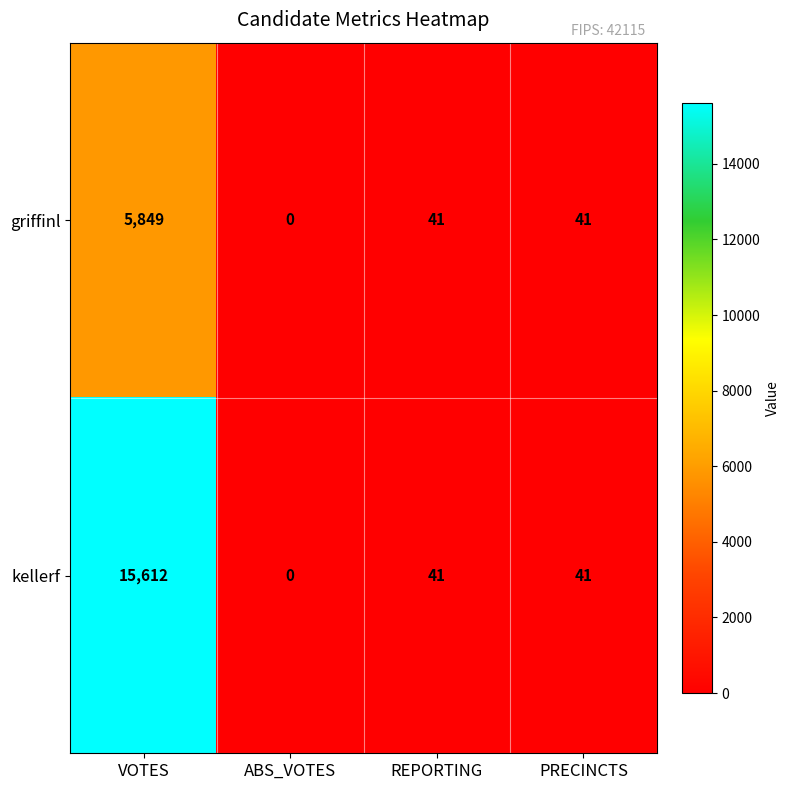

Reading right to left, what are all the values shown in this chart?

griffinl: PRECINCTS=41	REPORTING=41	ABS_VOTES=0	VOTES=5849
kellerf: PRECINCTS=41	REPORTING=41	ABS_VOTES=0	VOTES=15612